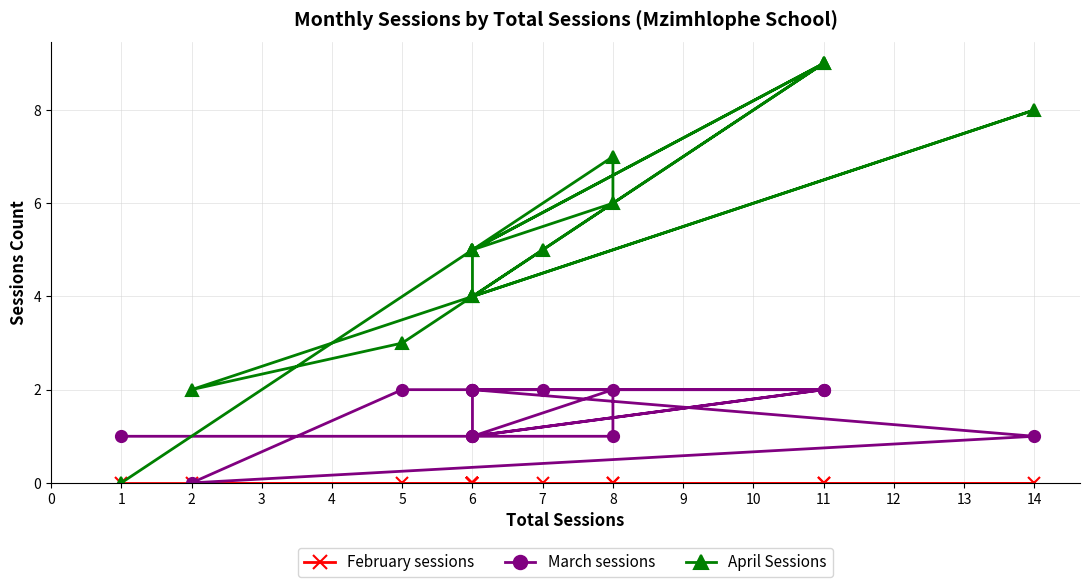

What is the label of the 11th point from the left?

6